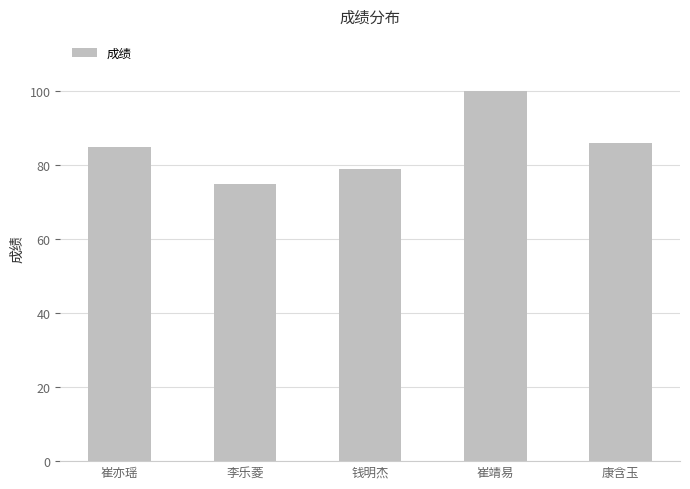

Reading right to left, list all the values displayed in this chart.

86	100	79	75	85